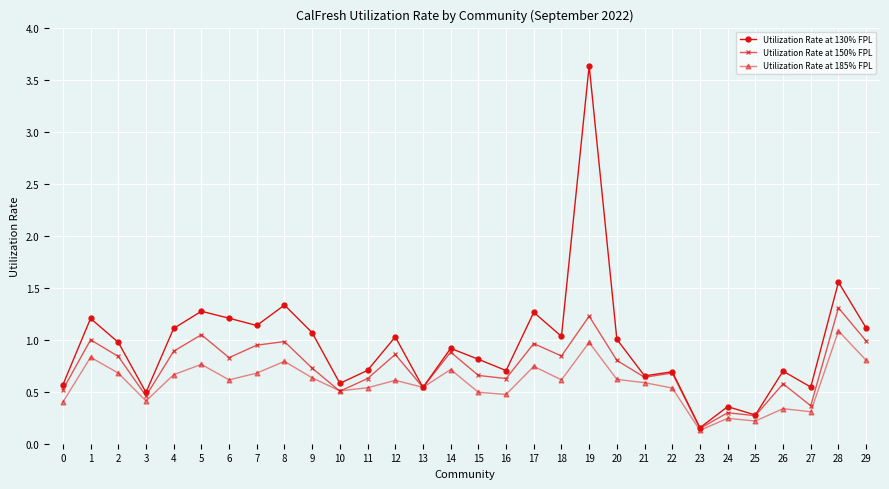

At 26, list the series in order from smallest to largest.

Utilization Rate at 185% FPL, Utilization Rate at 150% FPL, Utilization Rate at 130% FPL